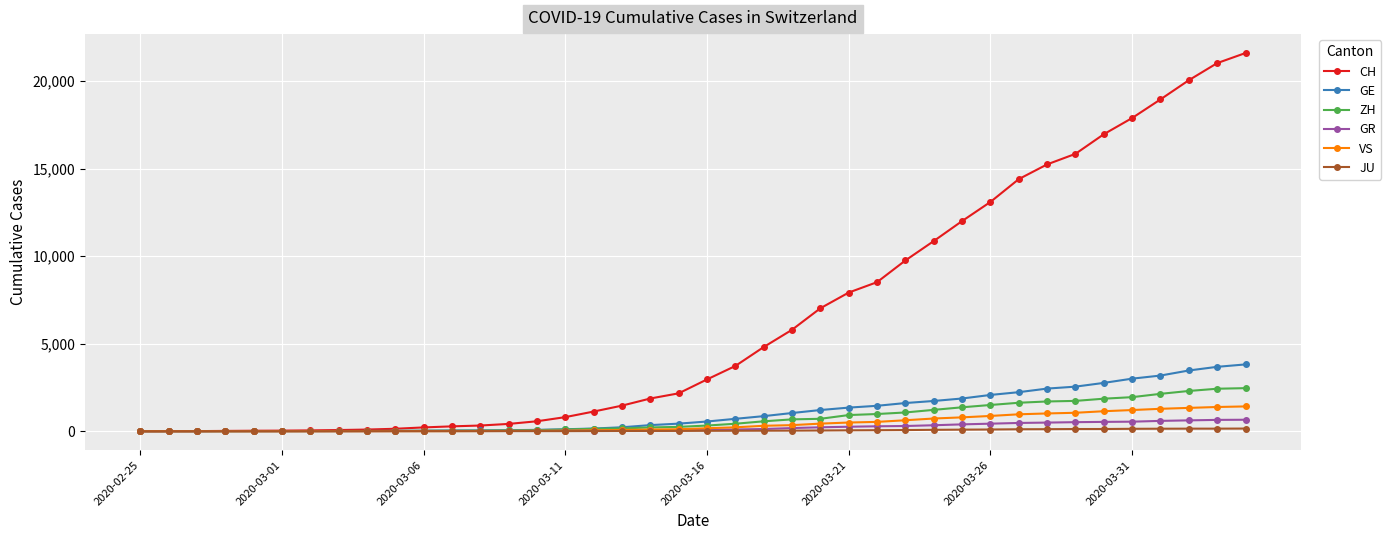

Which series ends up on top after the final intersection of ZH and GE?

GE